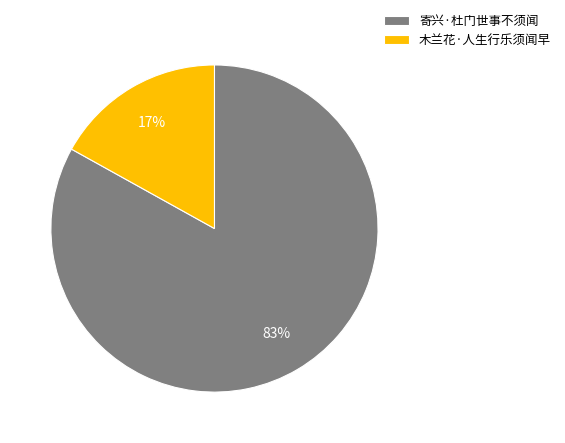

To the nearest percent, what is the combined percentage of 寄兴·杜门世事不须闻 and 木兰花·人生行乐须闻早?

100%